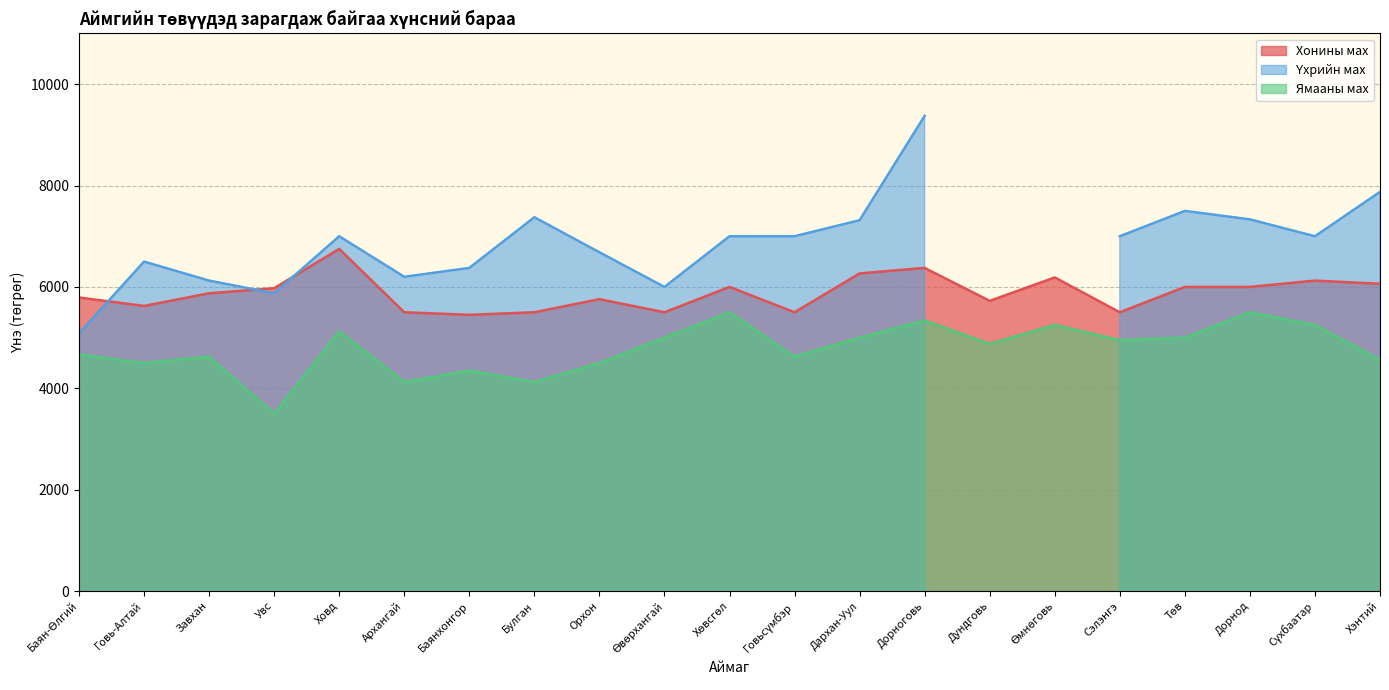

The value of Ямааны мах at Дундговь is 4875.0. True or false?

True